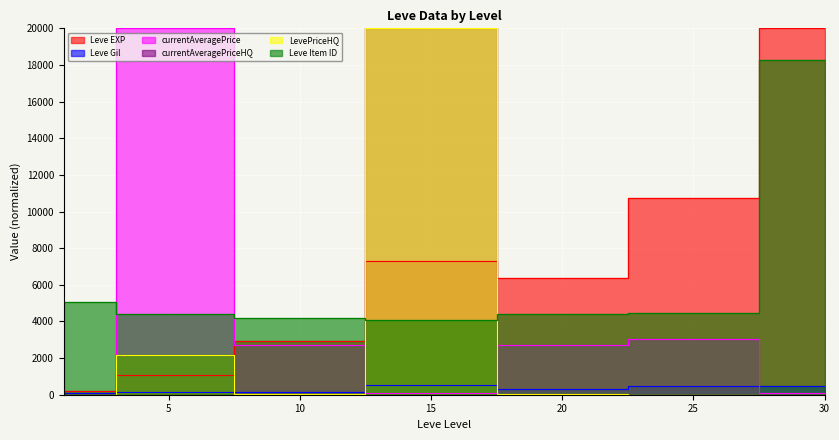

Read the Leve Item ID value at 15.

4095.0